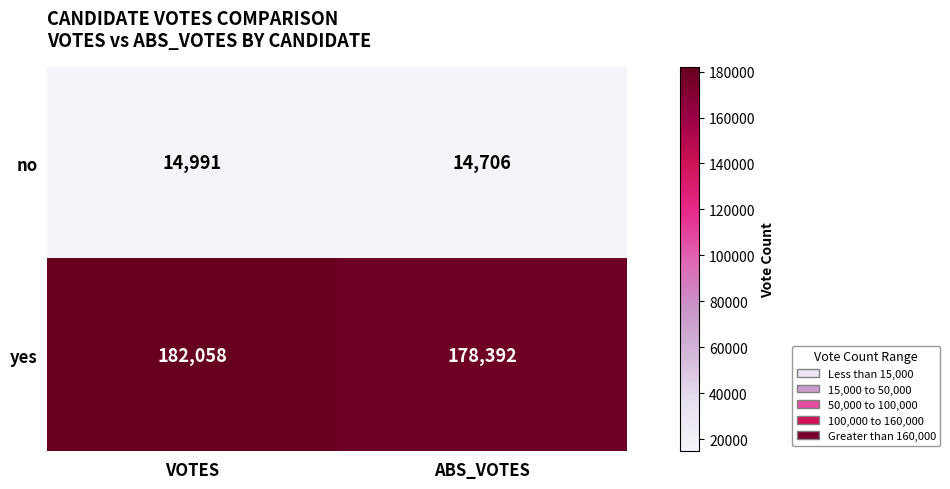

What is the difference between the maximum and minimum values in the no series?

285